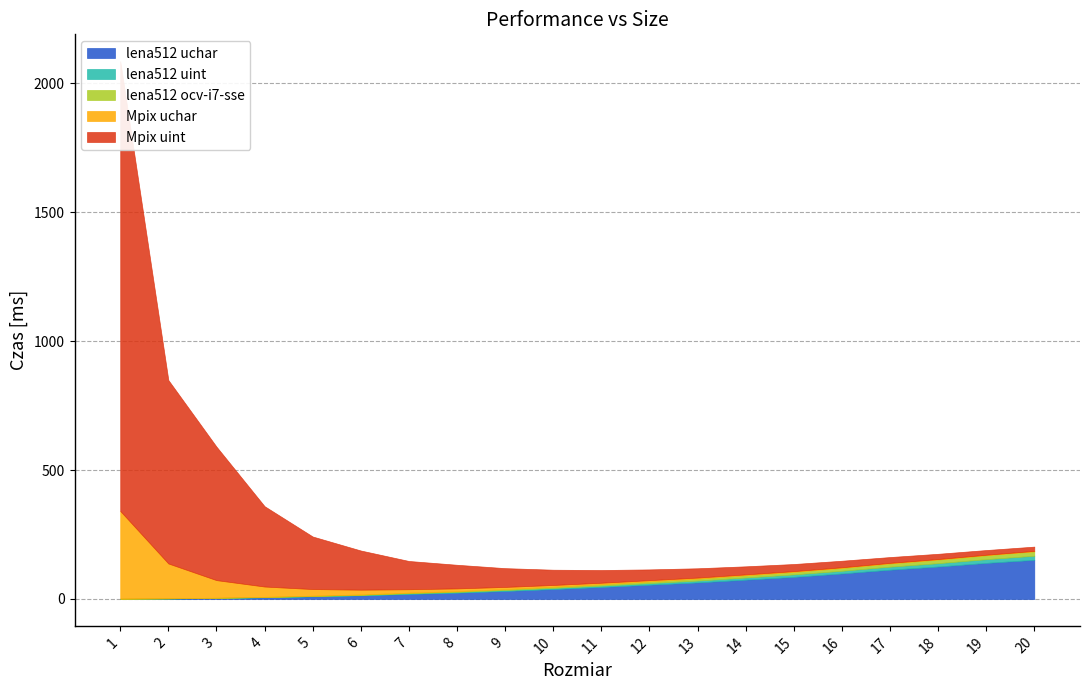

List the series in order of their peak value, lowest first.

lena512 uint, lena512 ocv-i7-sse, lena512 uchar, Mpix uchar, Mpix uint